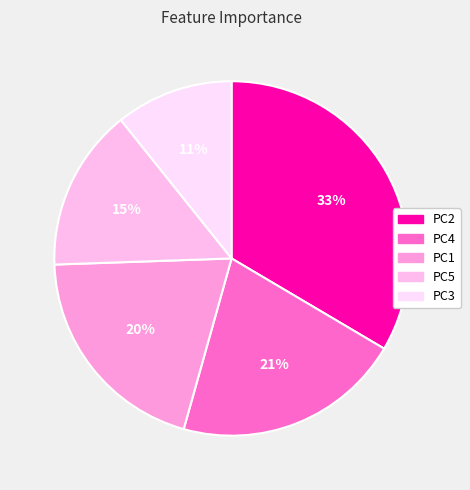

How many slices are in this pie chart?

5